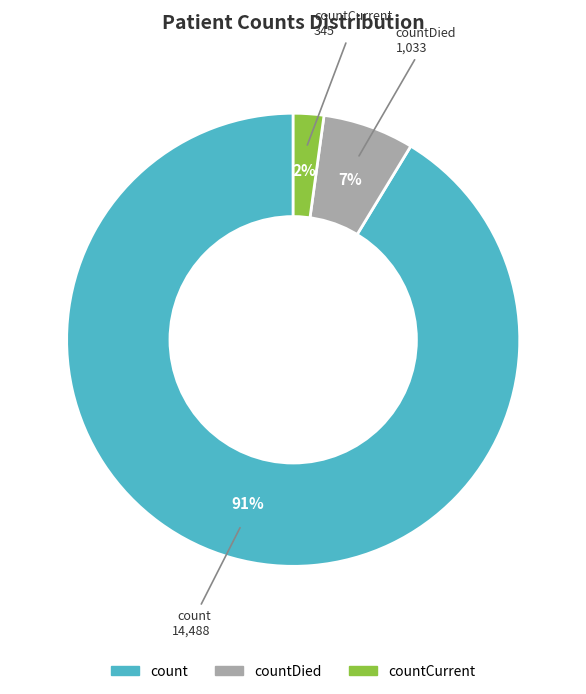

To the nearest percent, what is the average slice percentage?

33%